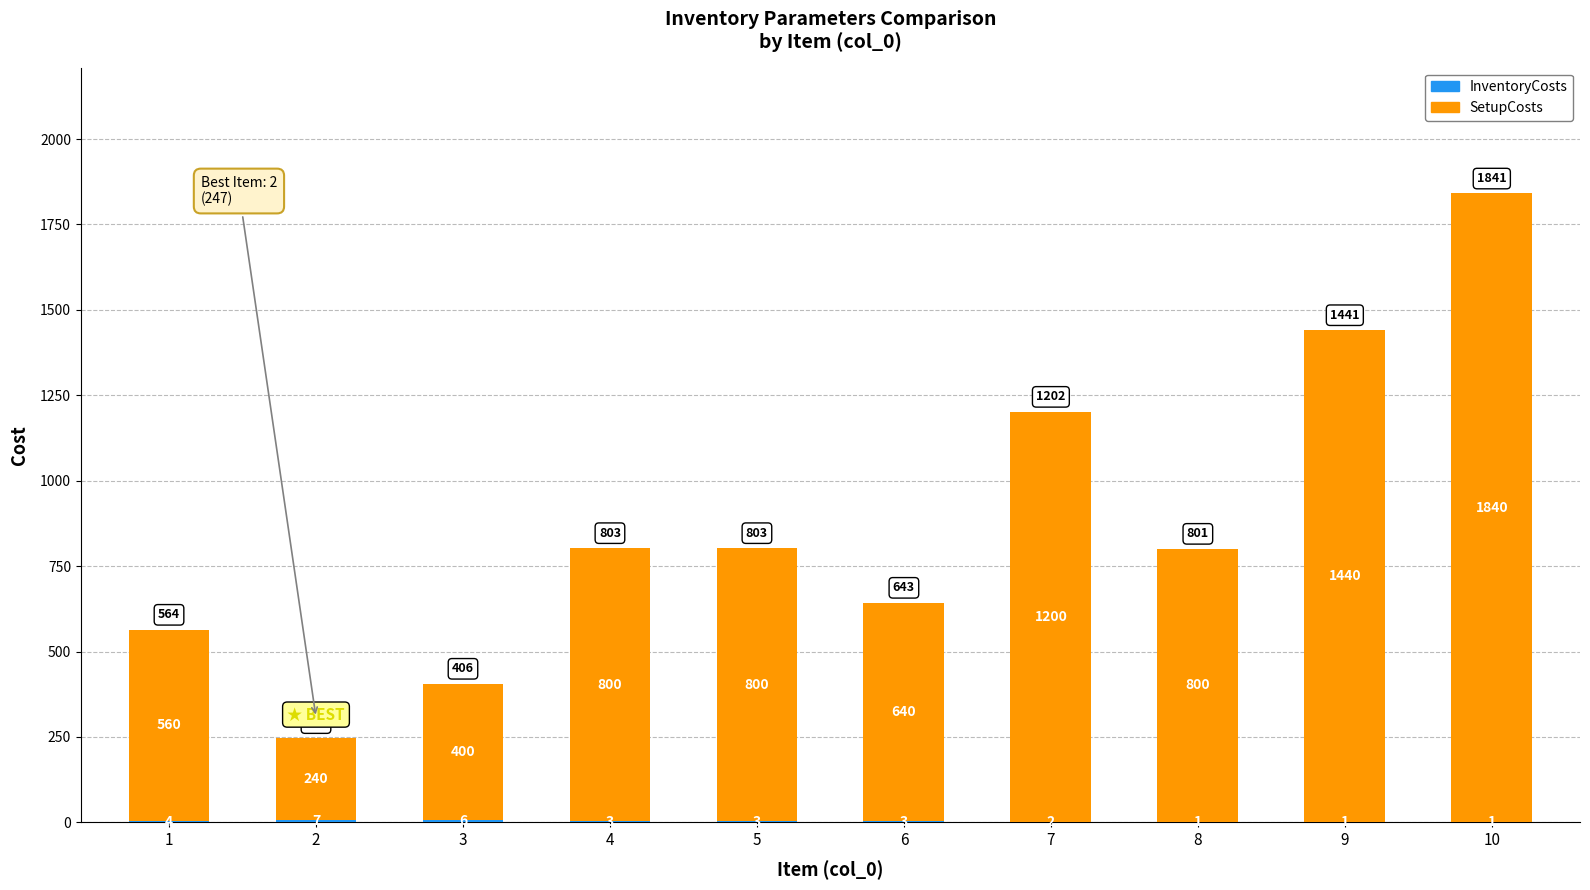

How many data points does each series have?

10